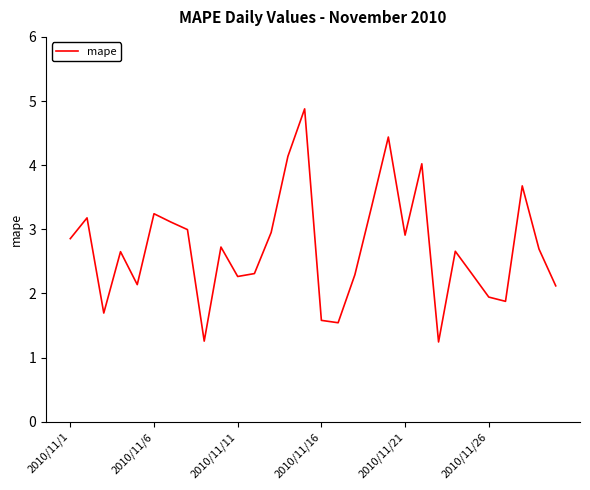

What is the smallest value displayed?

1.2